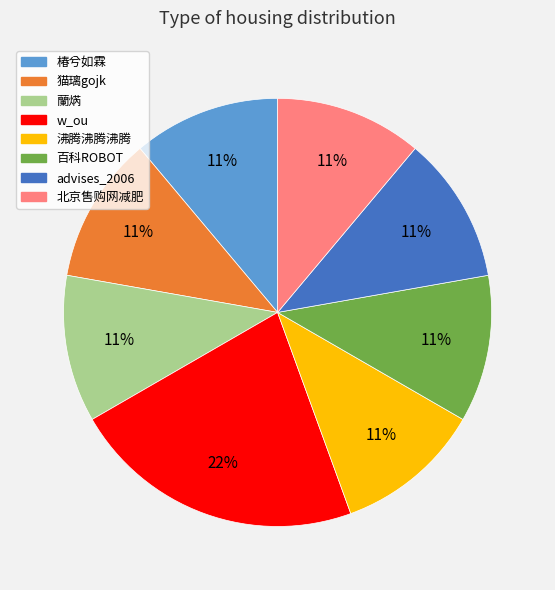

To the nearest percent, what is the difference between the largest and smallest slice percentages?

11%